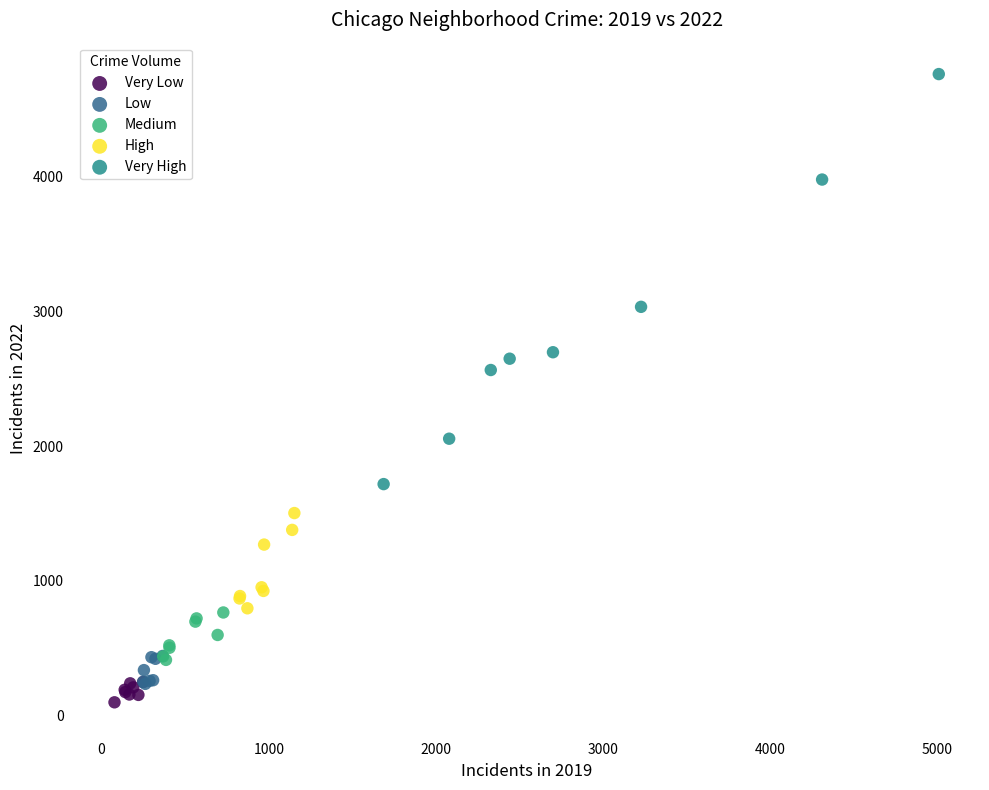

Which series contains the highest Y value?

Very High